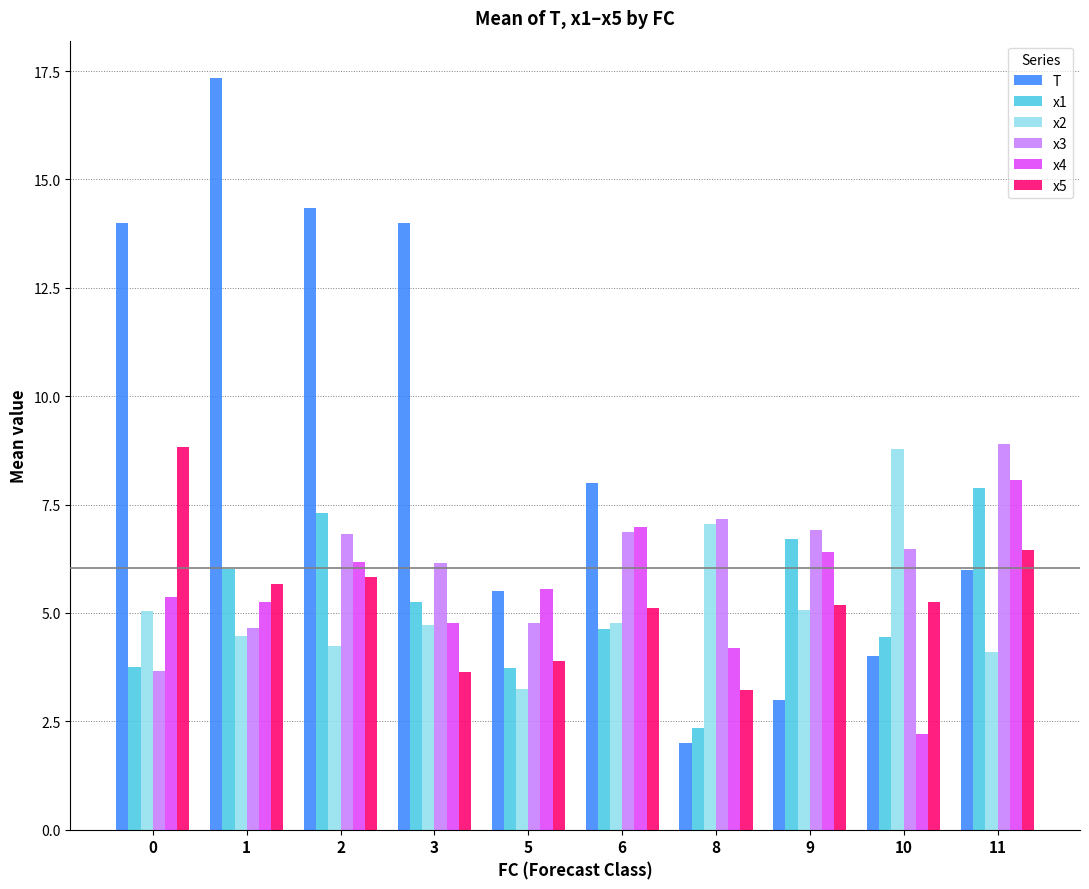

What is the total value across all series at 3?

38.5